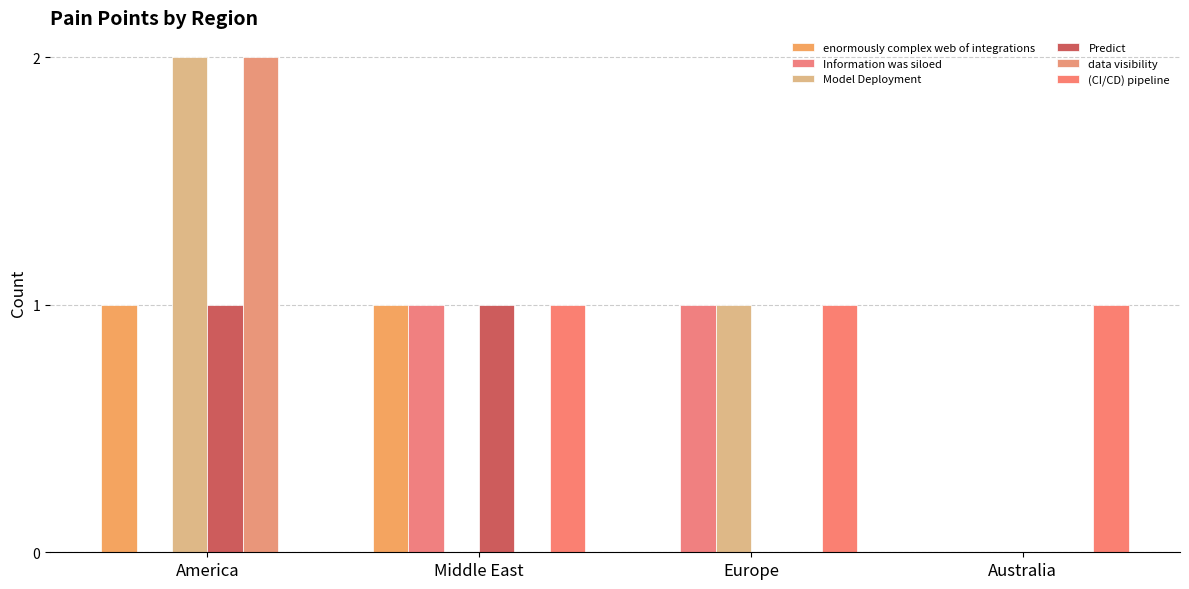

How many distinct data groups are displayed?

6